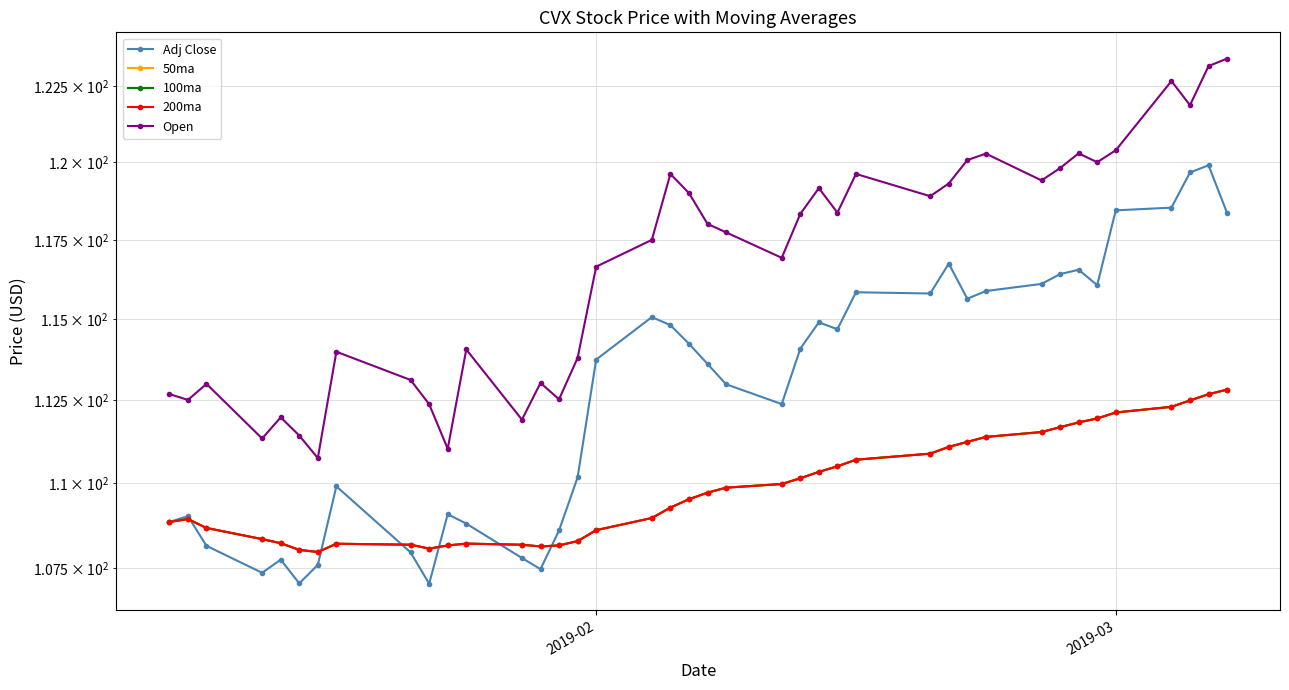

What is the sum of all Adj Close values?

4513.0